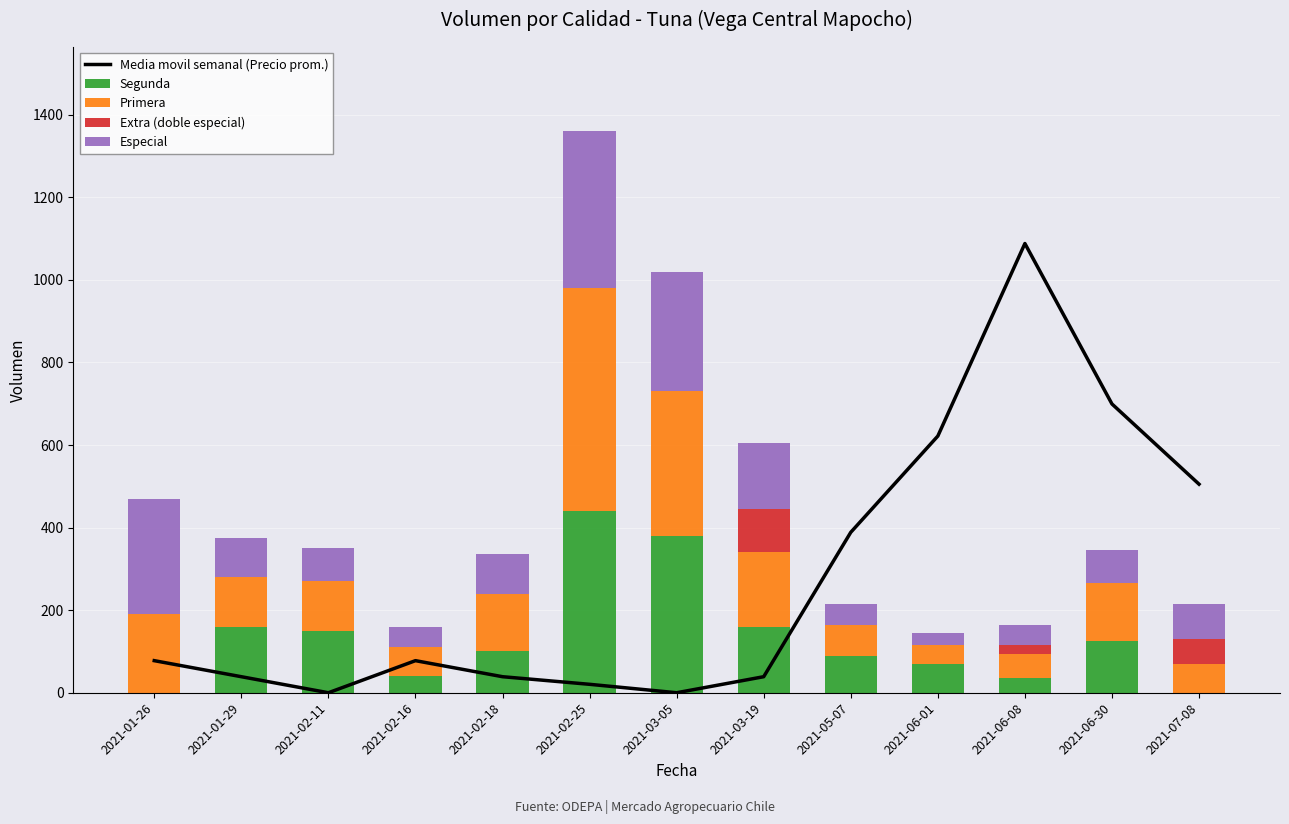

The value of Segunda at 2021-01-26 is 0. True or false?

True